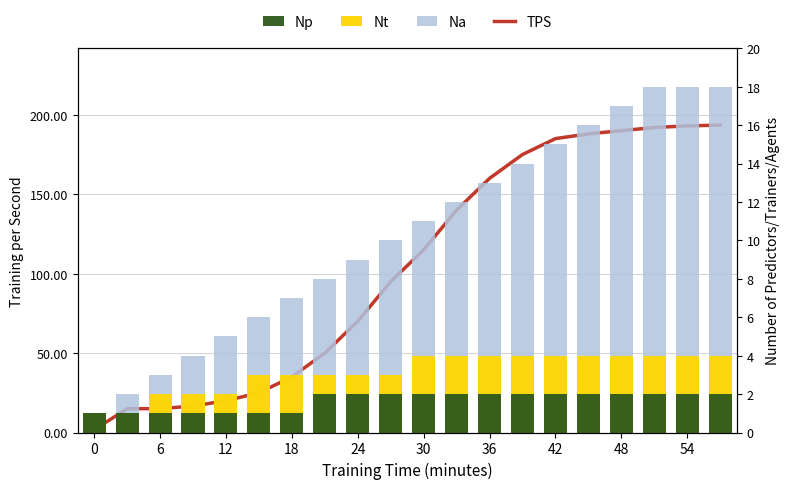

Which series has the largest range (max minus min)?

TPS